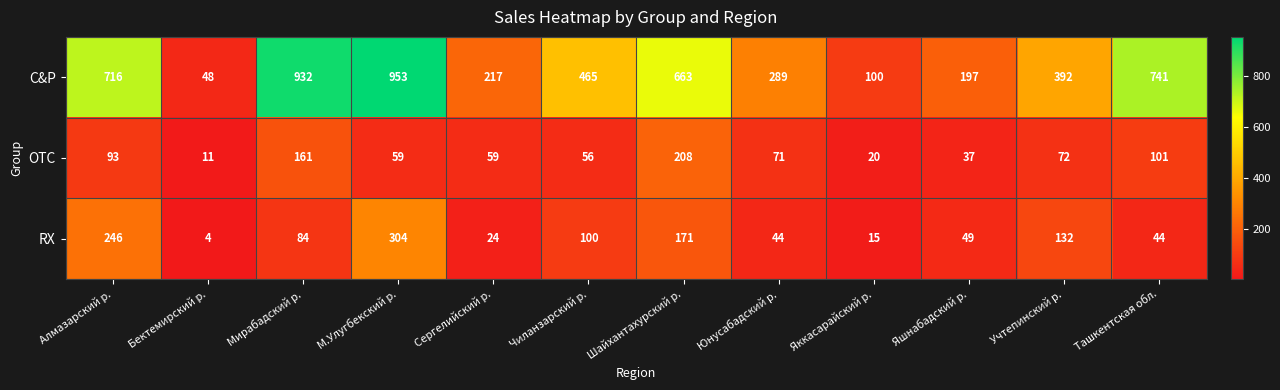

At which category is the sum across all series the highest?

М.Улугбекский р.